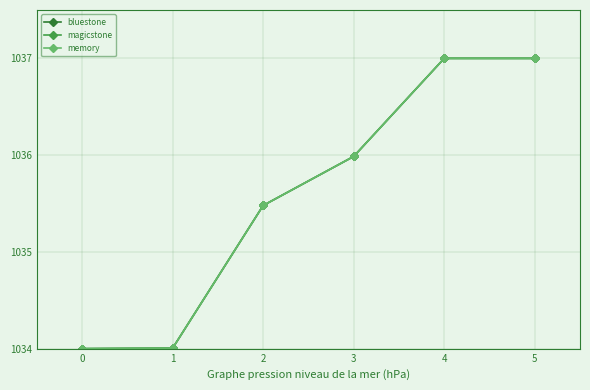

Reading left to right, what are all the values shown in this chart?

bluestone: 1034.0	1034.0	1035.5	1036.0	1037.0	1037.0
magicstone: 1034.0	1034.0	1035.5	1036.0	1037.0	1037.0
memory: 1034.0	1034.0	1035.5	1036.0	1037.0	1037.0